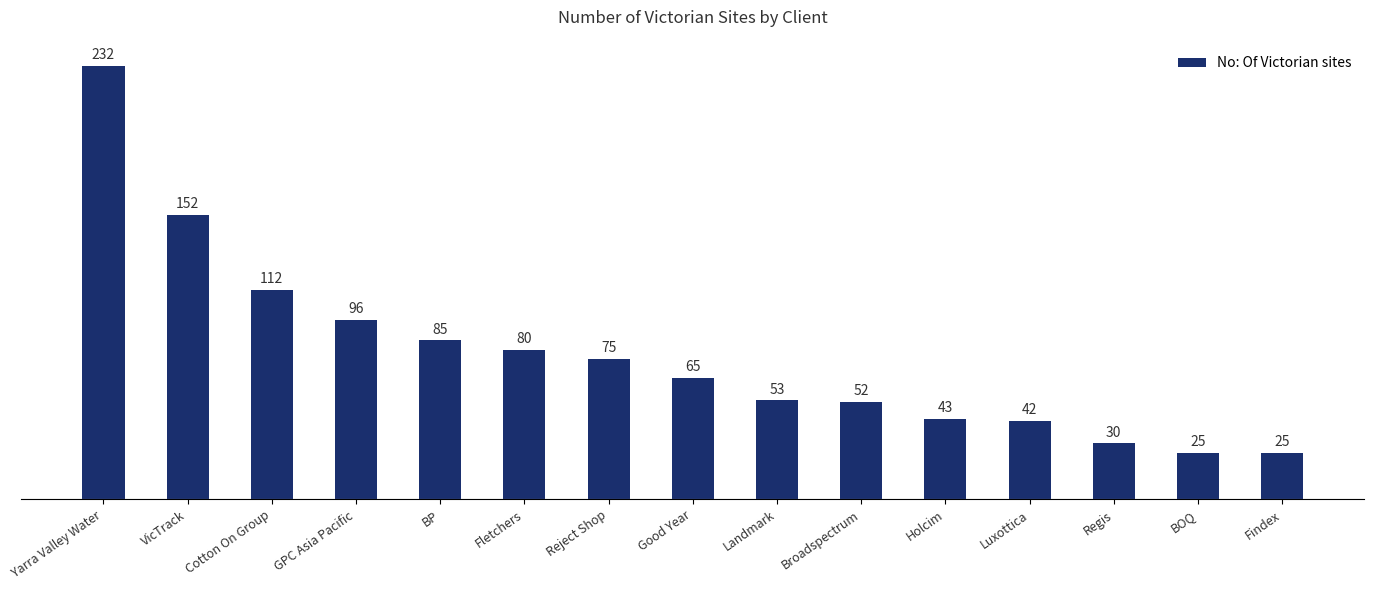

The chart shows a value of 42 at Luxottica. True or false?

True